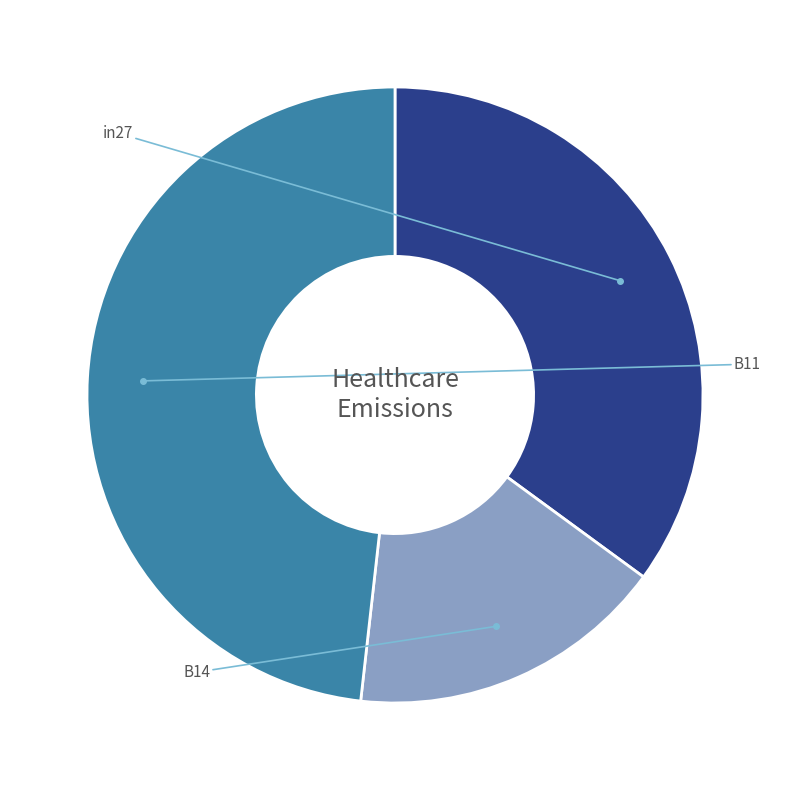

Count the number of slices in the pie.

3